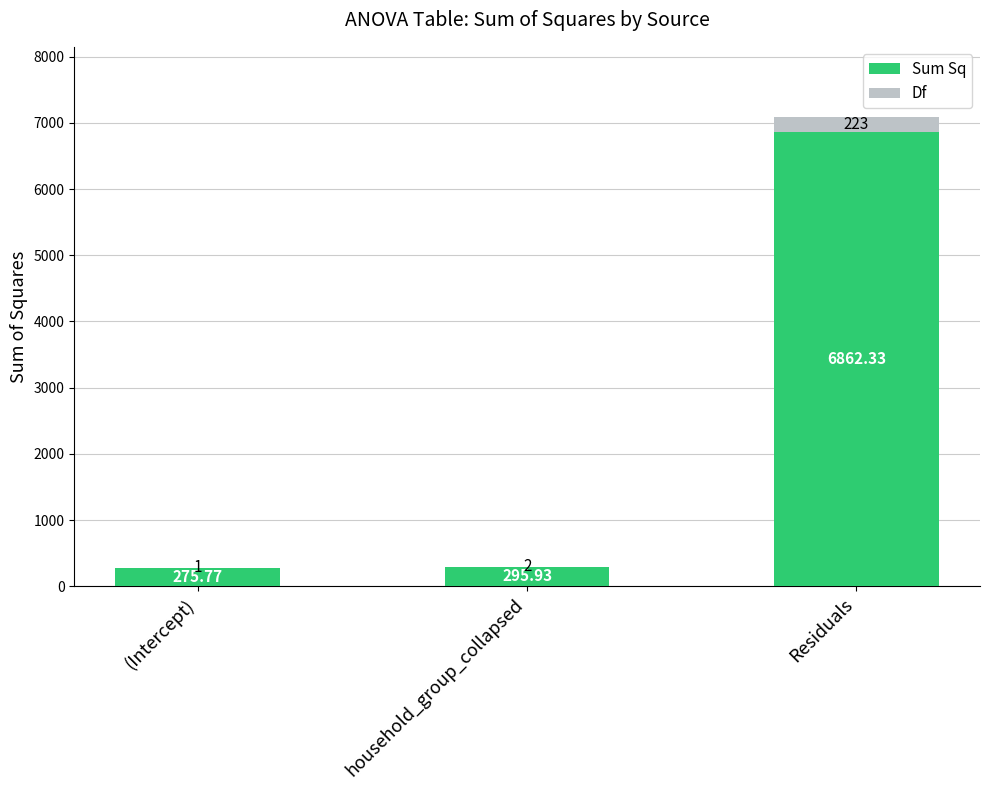

Where is Sum Sq nearest to the value 3569?

household_group_collapsed